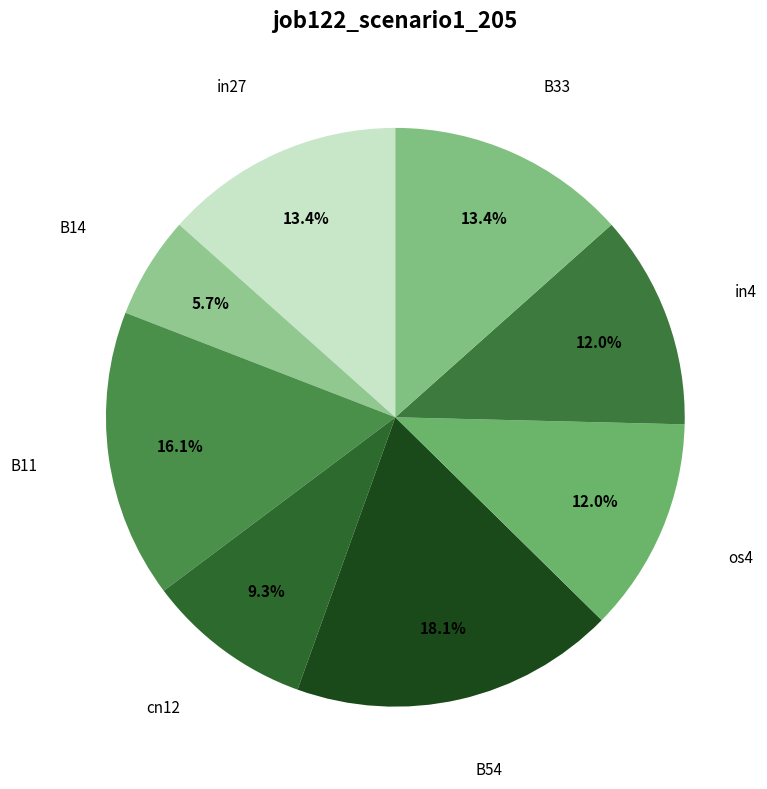

Which category has the biggest portion of the pie?

B54